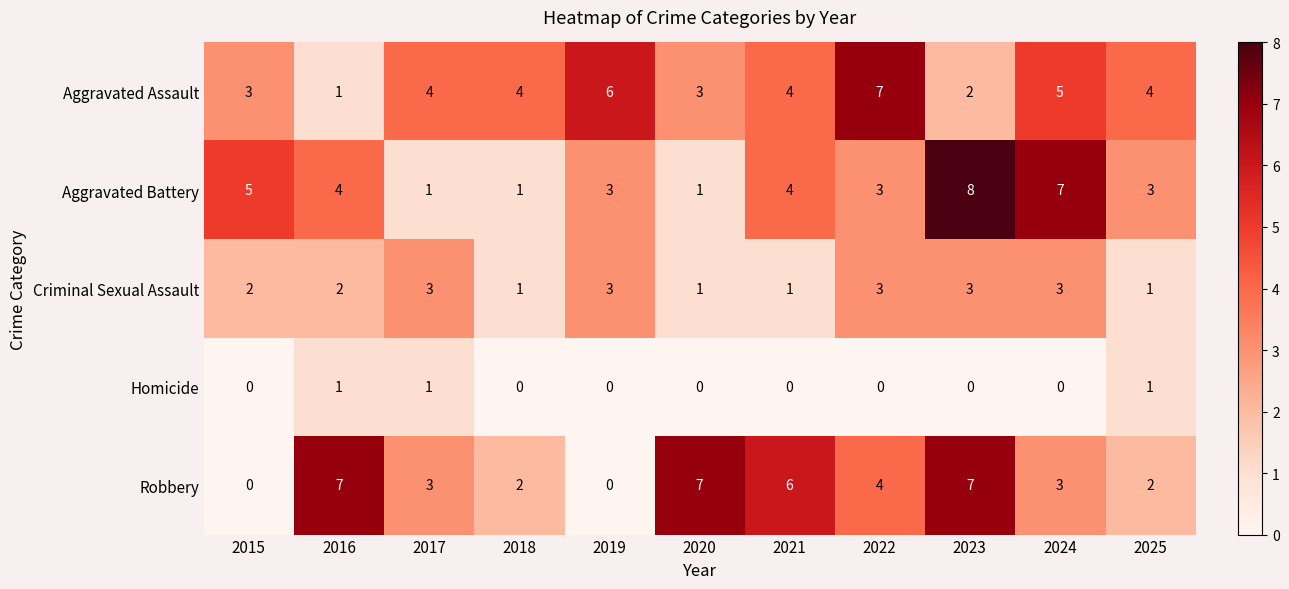

Between 2016 and 2022, which series saw the biggest shift?

Aggravated Assault